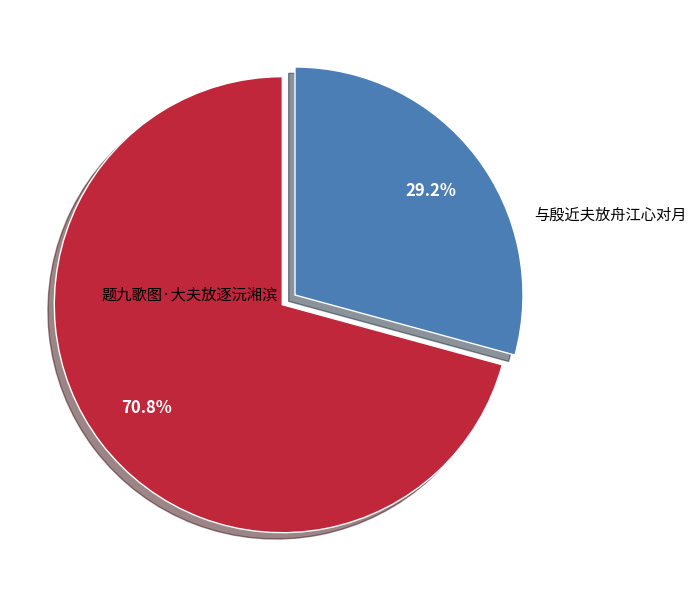

Combined, do 题九歌图·大夫放逐沅湘滨 and 与殷近夫放舟江心对月 account for over 50%?

Yes